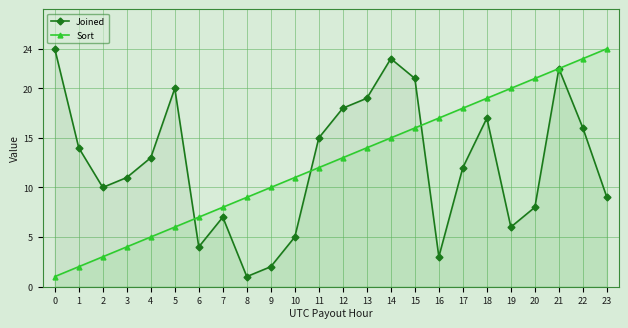

Reading left to right, what are all the values shown in this chart?

Joined: 24	14	10	11	13	20	4	7	1	2	5	15	18	19	23	21	3	12	17	6	8	22	16	9
Sort: 1	2	3	4	5	6	7	8	9	10	11	12	13	14	15	16	17	18	19	20	21	22	23	24